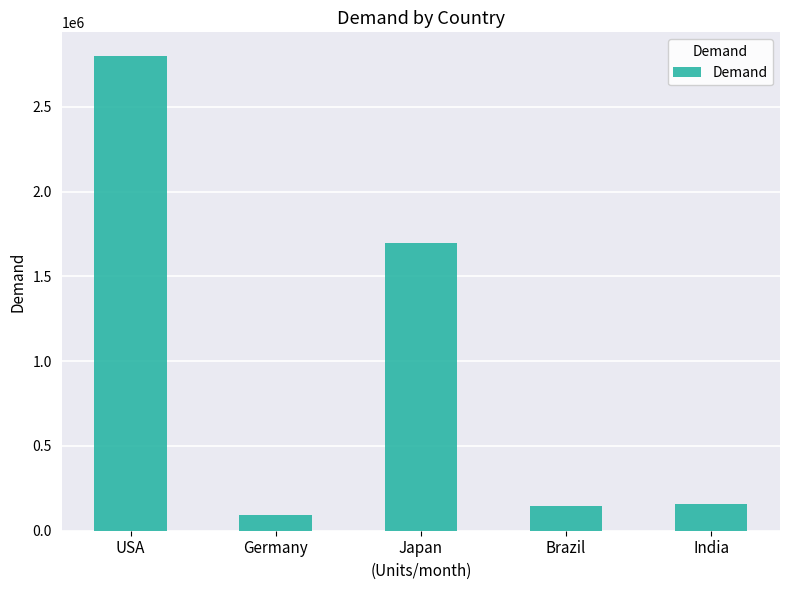

What is the change in value from Brazil to India?

+15000